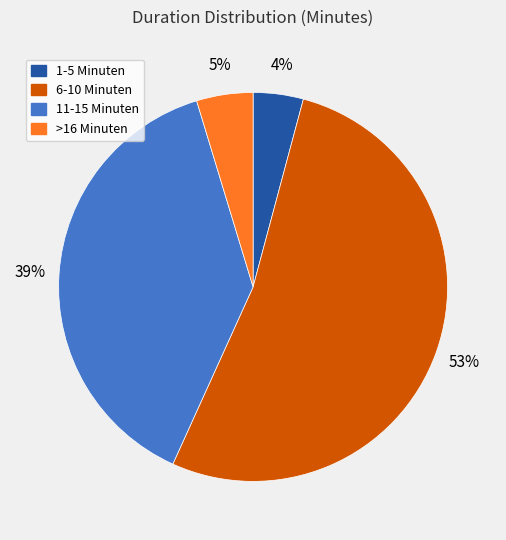

What is the largest slice in the pie chart?

6-10 Minuten